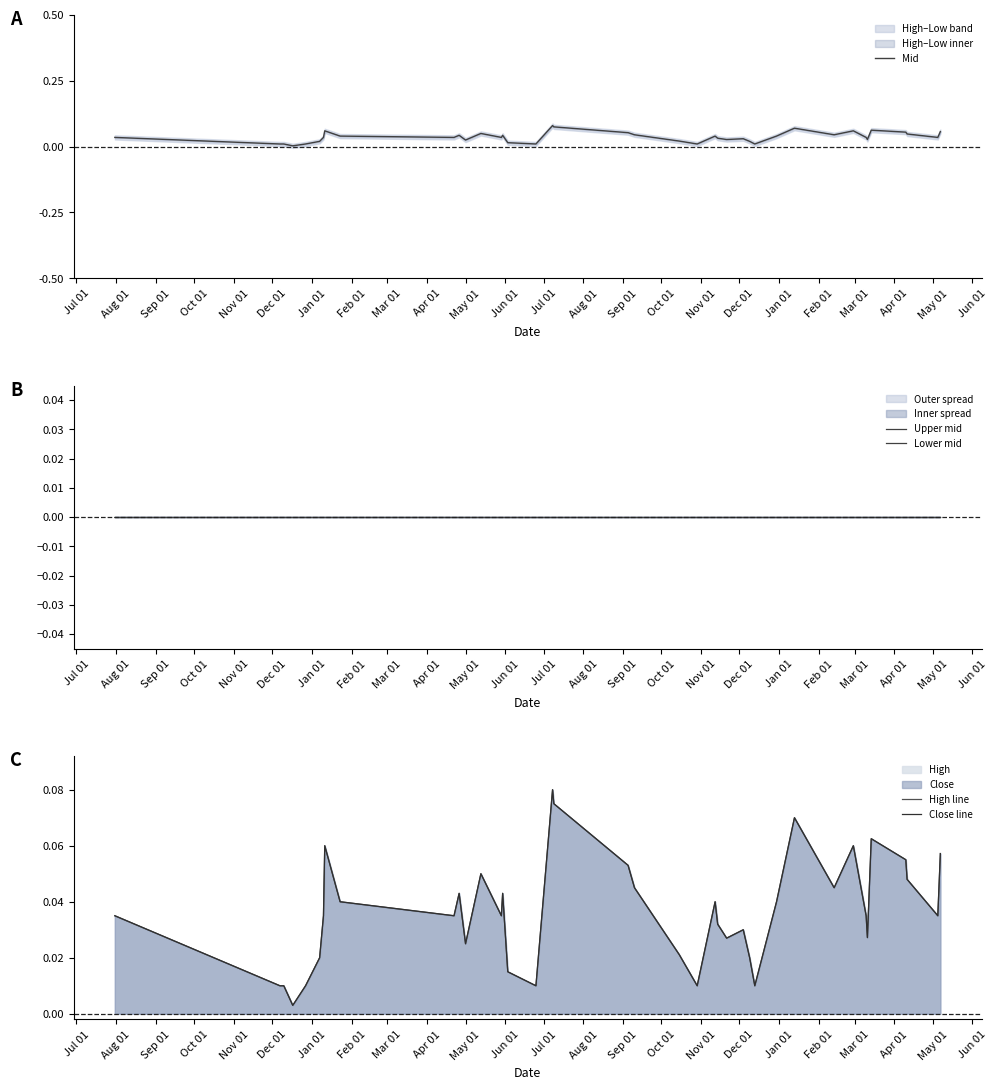

Is it true that Close line equals 0.0 at May 01?

False